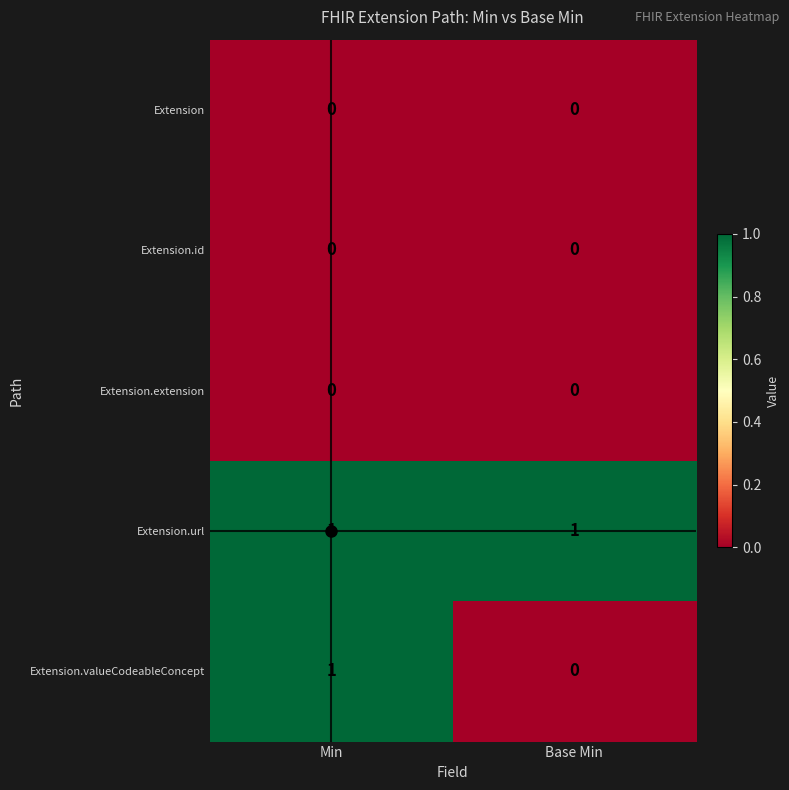

Which series has the widest spread of values?

Extension.valueCodeableConcept